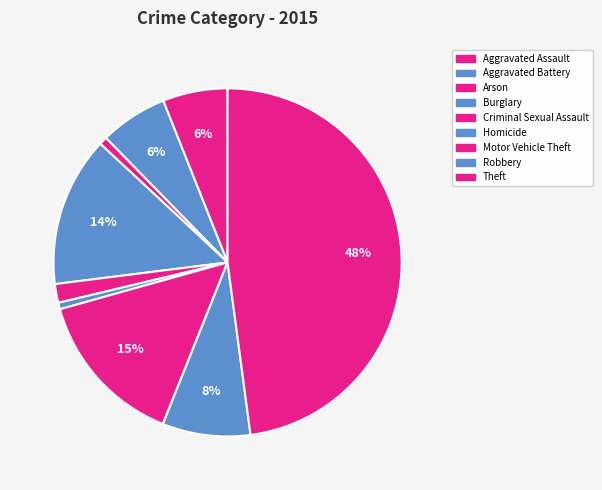

To the nearest percent, what is the difference between the largest and smallest slice percentages?

47%